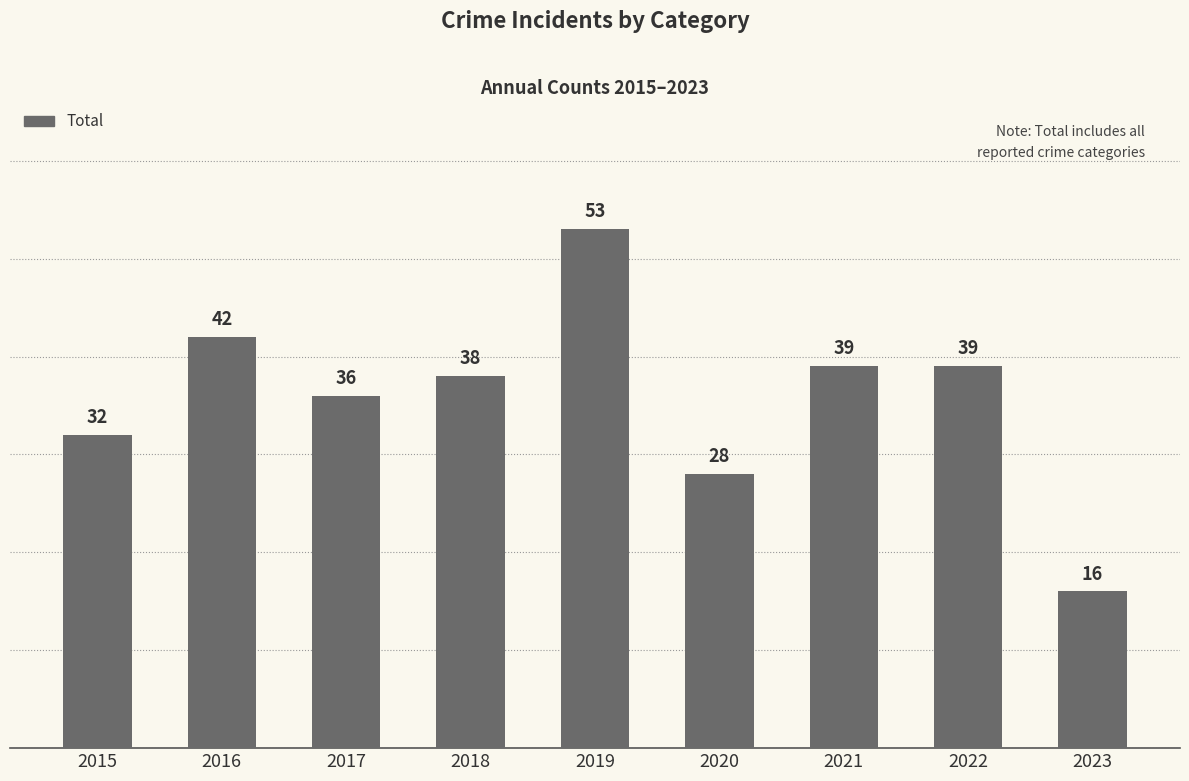

What is the ratio of the value at 2019 to the value at 2016?

1.3